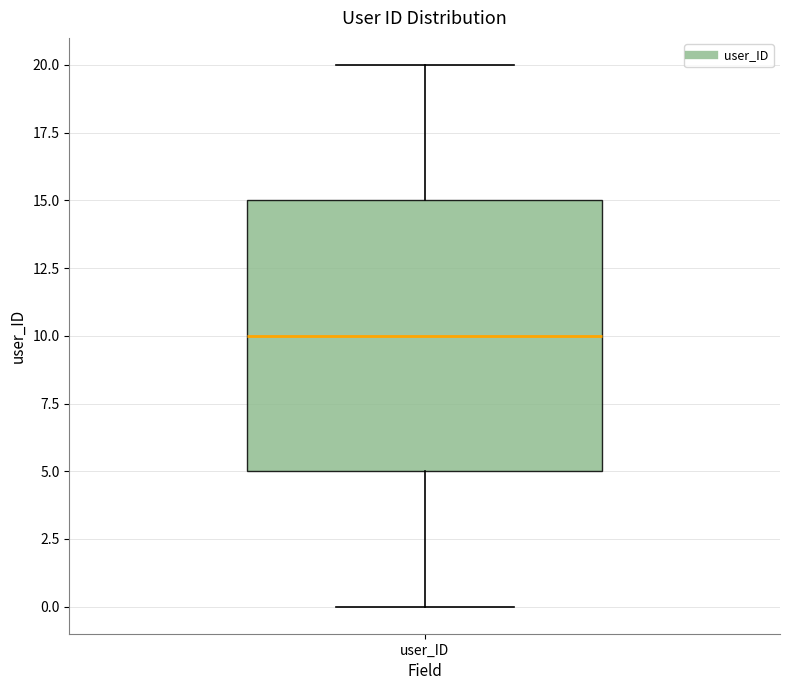

Where is the lower edge of the box for user_ID on the y-axis? The values are not printed on the chart, so give them approximately, as read against the axis.

5